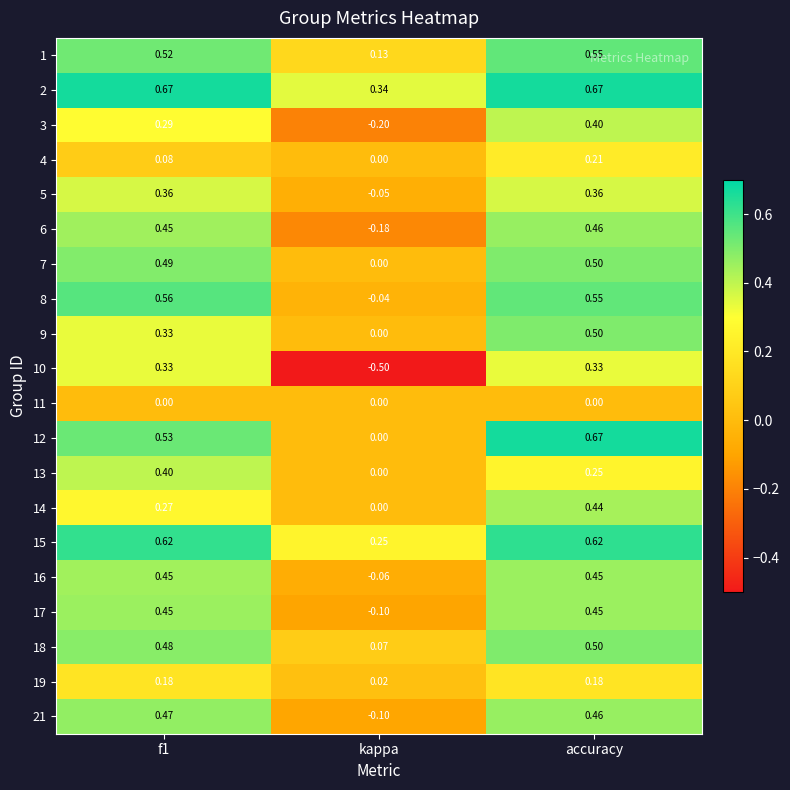

At which label does 4 reach its minimum?

kappa